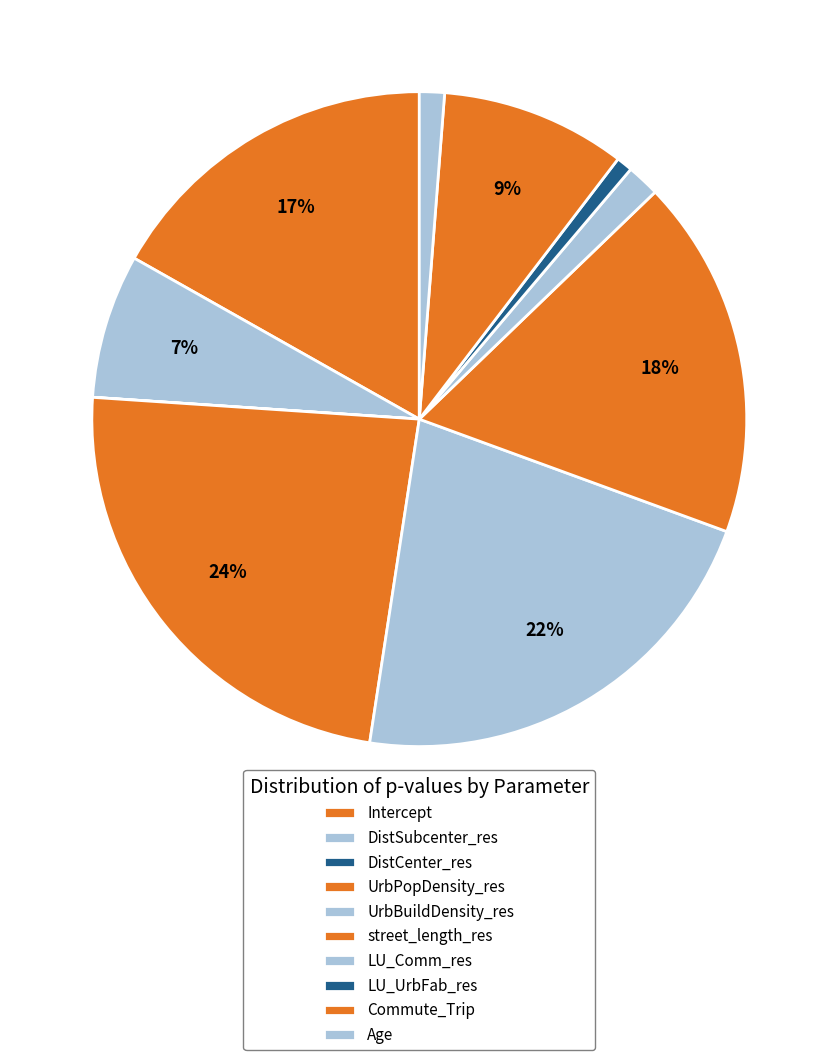

How many slices are in this pie chart?

10